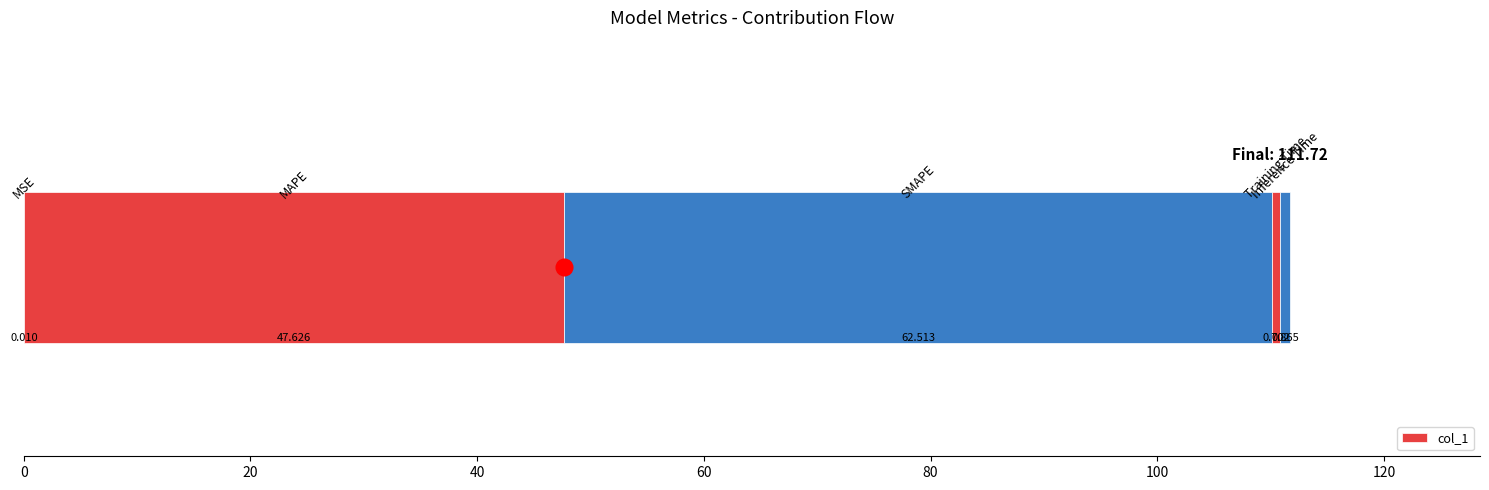

What is the sum of all values?

111.7